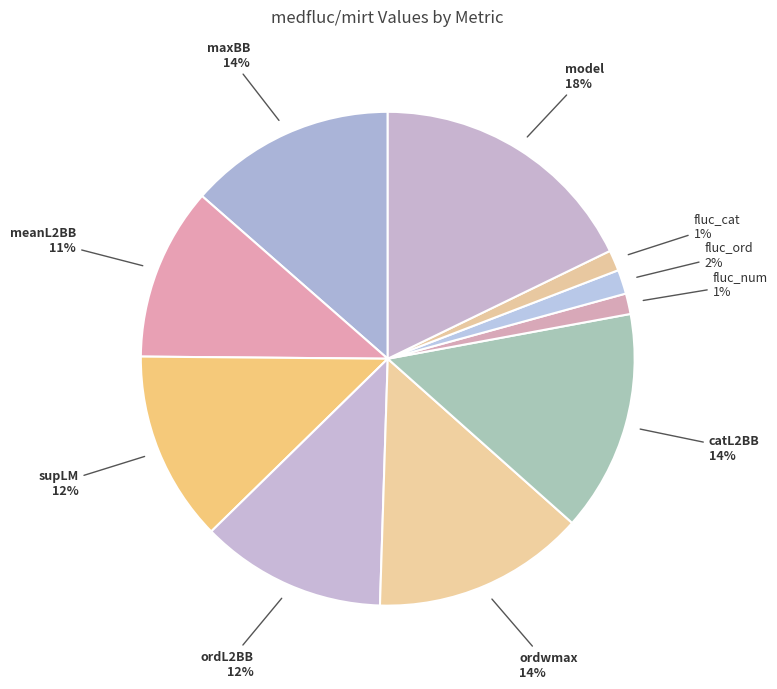

To the nearest percent, what is the combined percentage of model and ordwmax?

32%